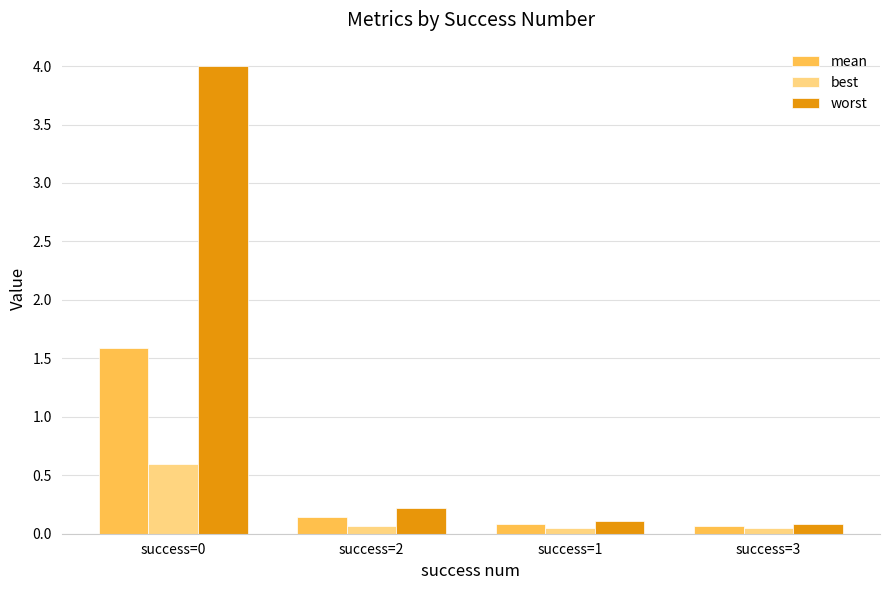

What is the total value across all series at success=2?

0.4